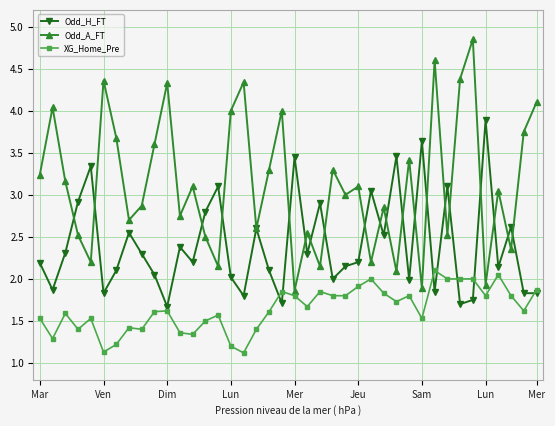

Which series has the largest total across all categories?

Odd_A_FT